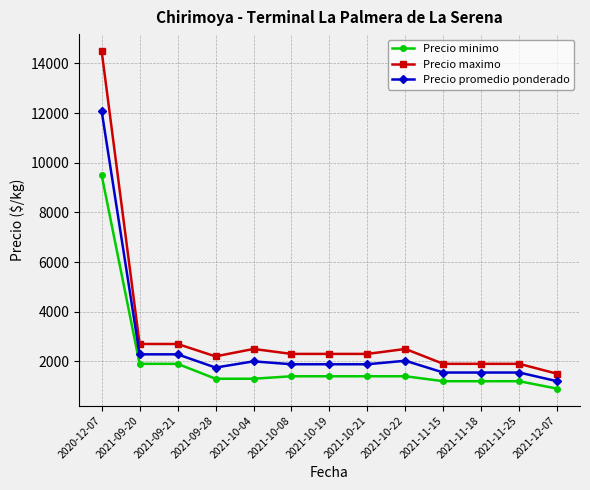

How many categories are shown in the chart?

13